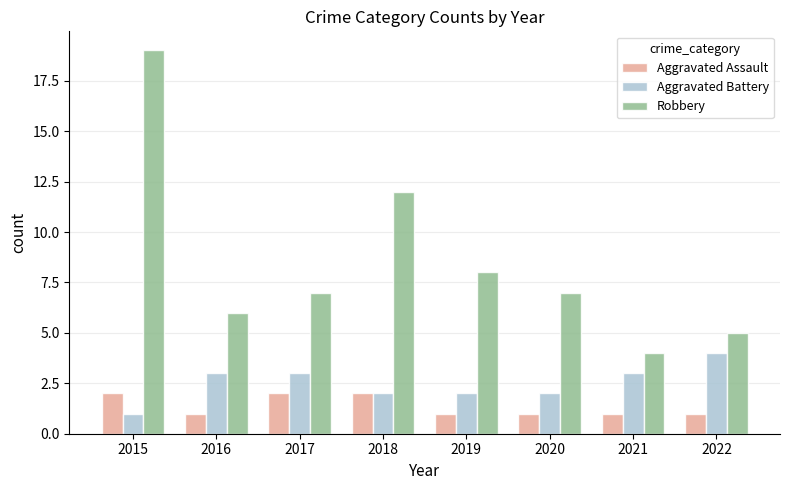

Reading left to right, transcribe all the data shown in this chart.

Aggravated Assault: 2015=2	2016=1	2017=2	2018=2	2019=1	2020=1	2021=1	2022=1
Aggravated Battery: 2015=1	2016=3	2017=3	2018=2	2019=2	2020=2	2021=3	2022=4
Robbery: 2015=19	2016=6	2017=7	2018=12	2019=8	2020=7	2021=4	2022=5